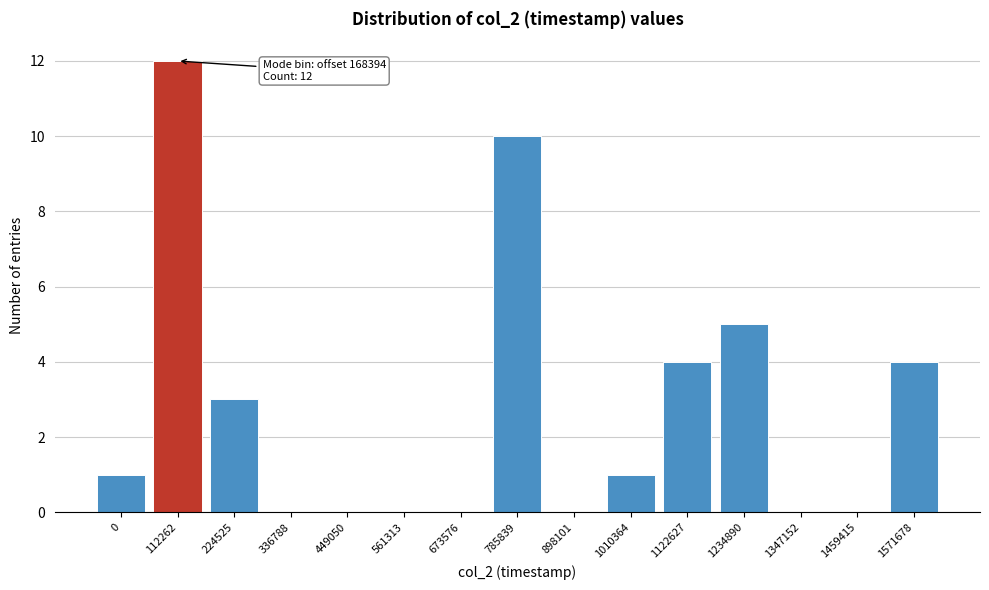

Reading left to right, list all the values displayed in this chart.

0=1	112262=12	224525=3	336788=0	449050=0	561313=0	673576=0	785839=10	898101=0	1010364=1	1122627=4	1234890=5	1347152=0	1459415=0	1571678=4